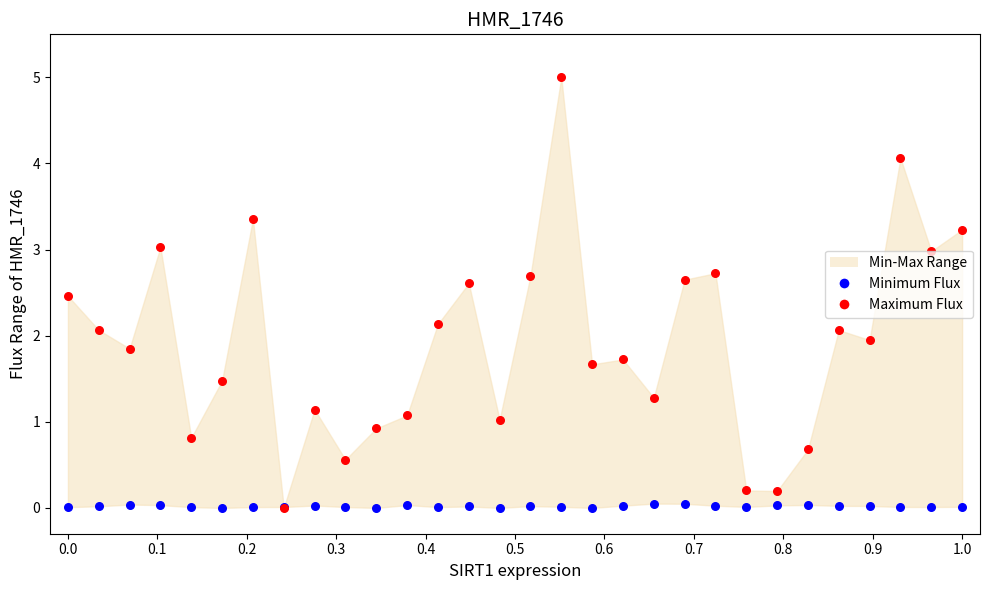

Is the value of Maximum Flux at 29 greater than the value of Minimum Flux at 0.2?

Yes